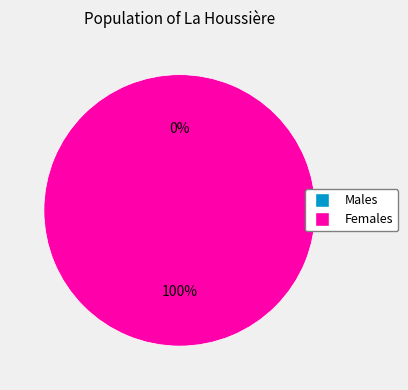

Combined, do 0 and 1 account for over 50%?

Yes